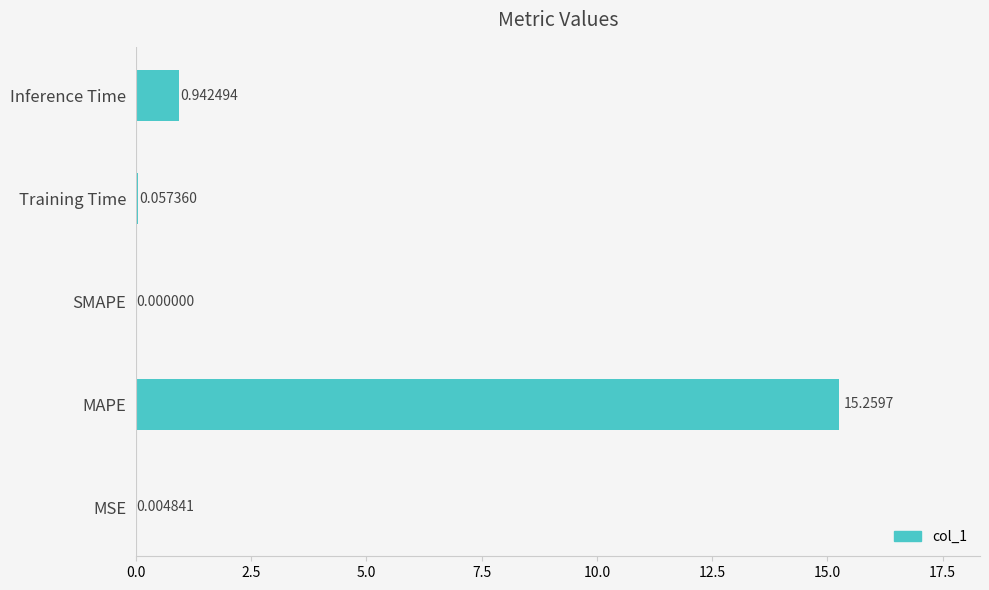

What is the change in value from SMAPE to Training Time?

+0.1